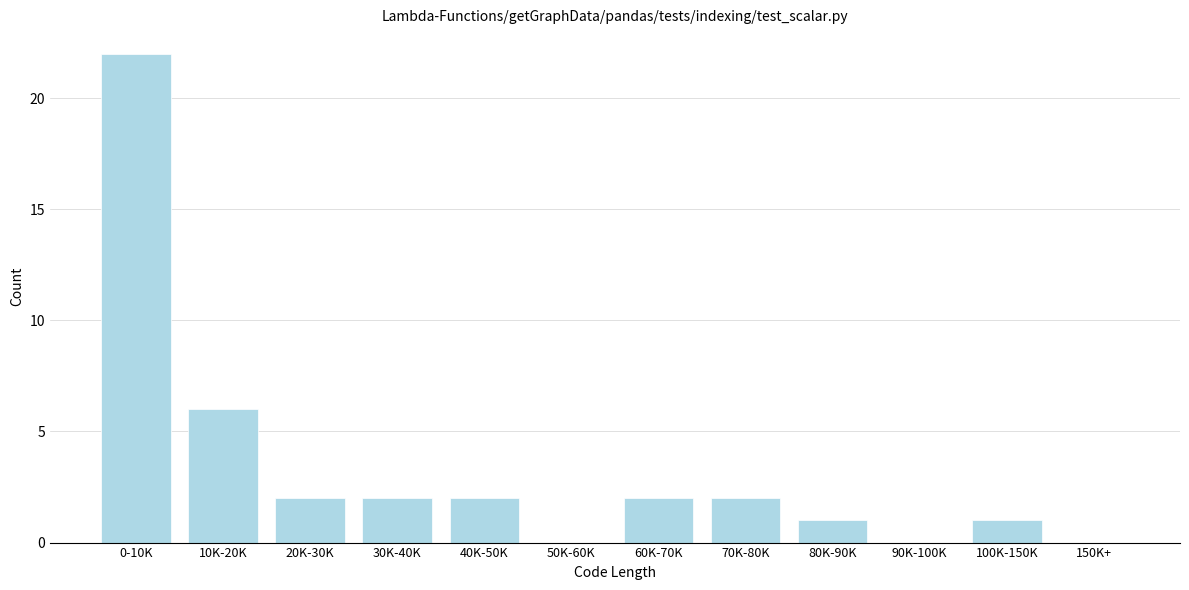

Reading left to right, extract all data points from this chart.

0-10K=22	10K-20K=6	20K-30K=2	30K-40K=2	40K-50K=2	50K-60K=0	60K-70K=2	70K-80K=2	80K-90K=1	90K-100K=0	100K-150K=1	150K+=0